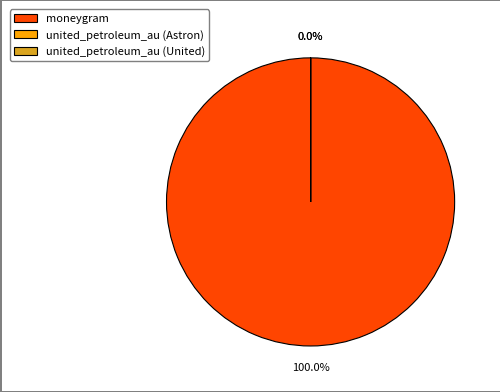

True or false: united_petroleum_au (United) accounts for 0% of the total.

True